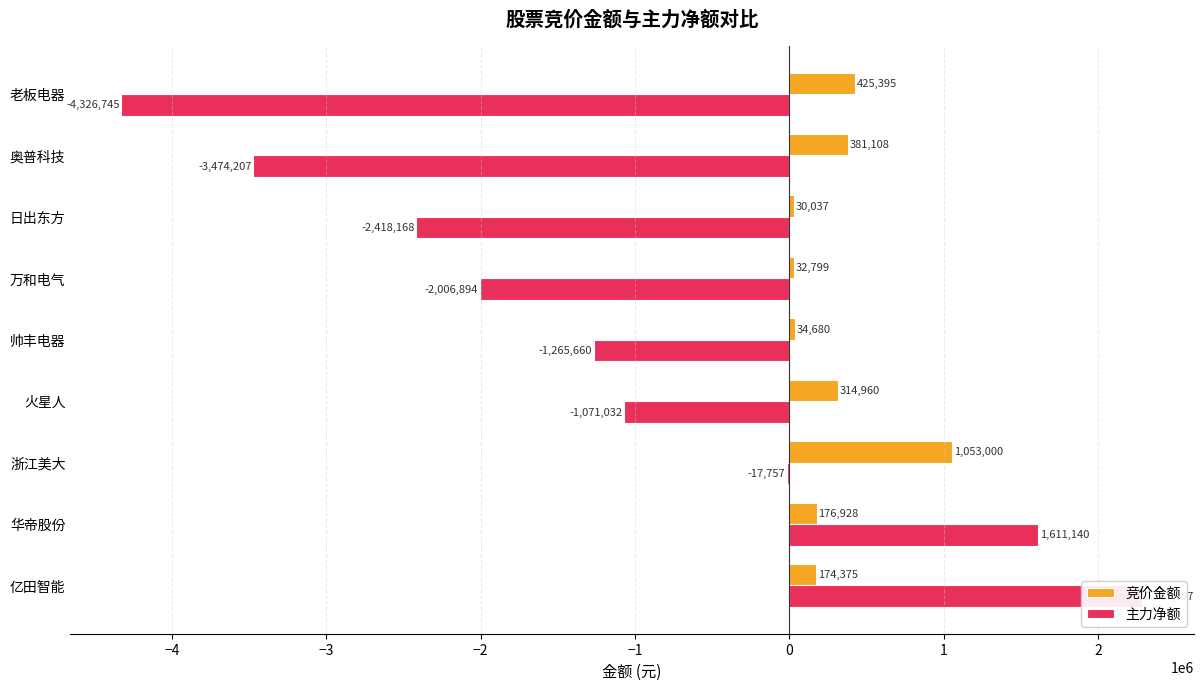

Which series has the widest spread of values?

主力净额